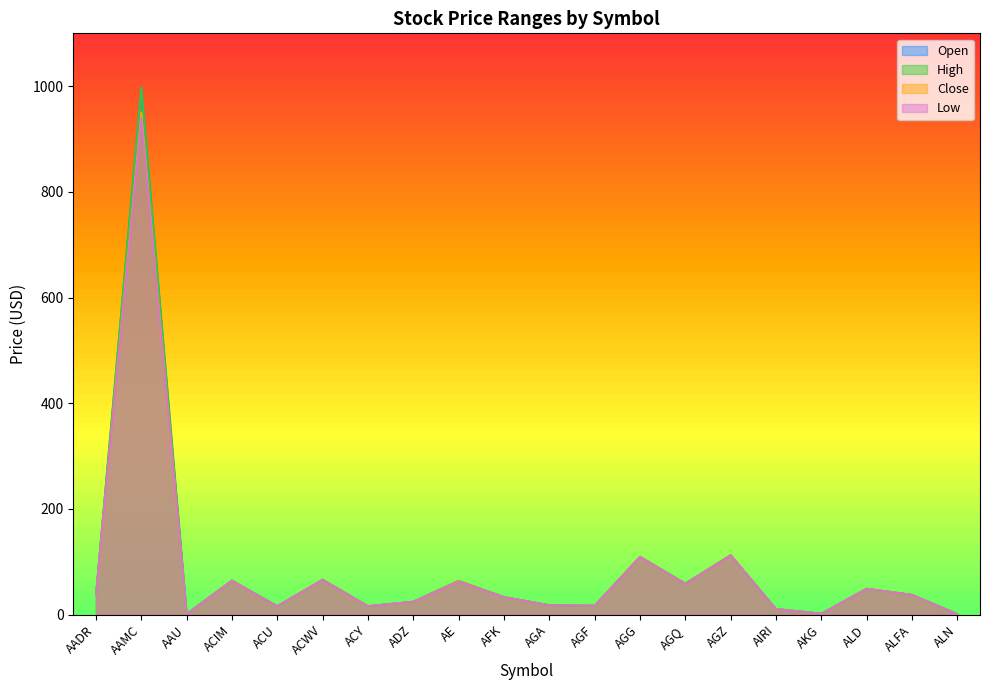

Which category has the highest value across all series?

AAMC